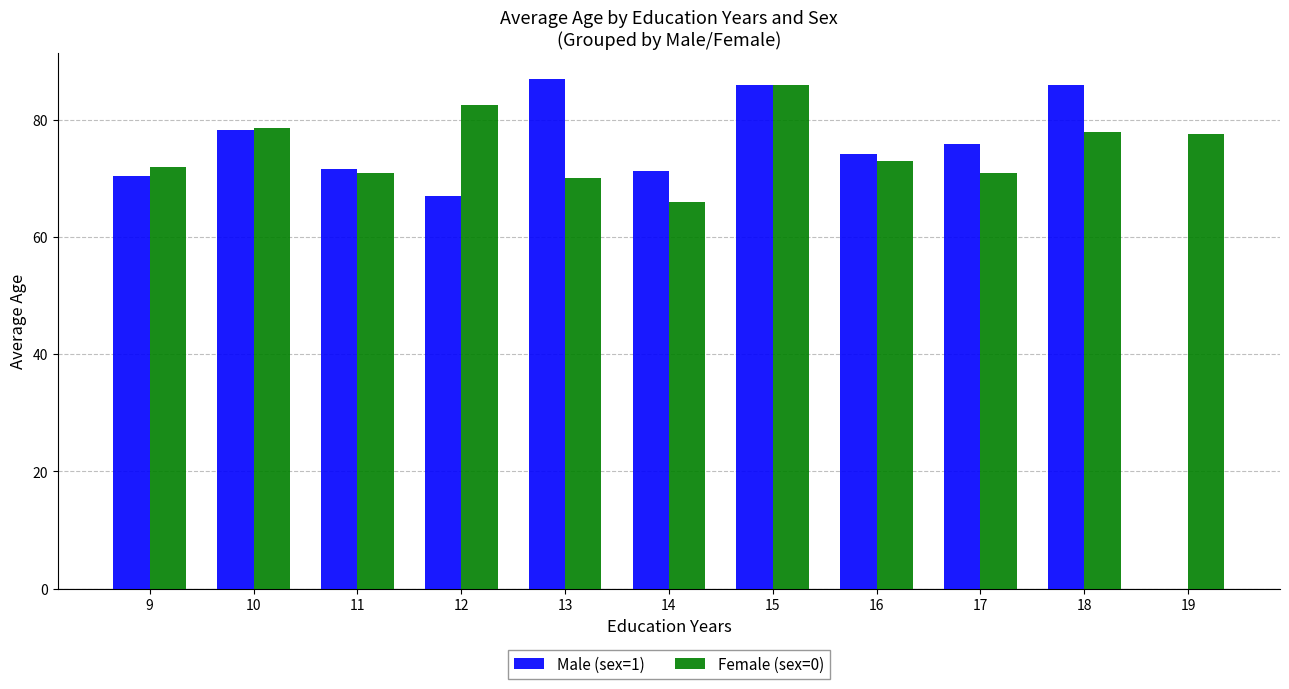

What is the sum of all Male (sex=1) values?

767.8